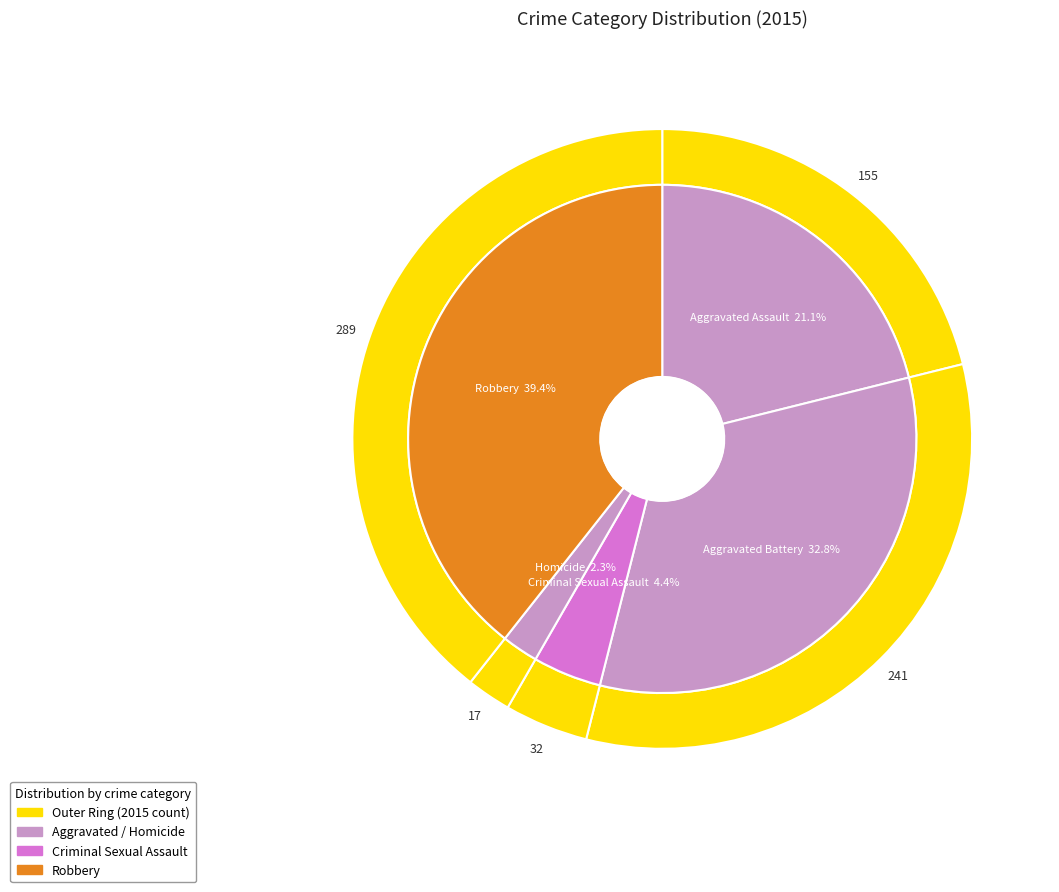

Combined, do Aggravated Assault and Aggravated Battery account for over 50%?

Yes